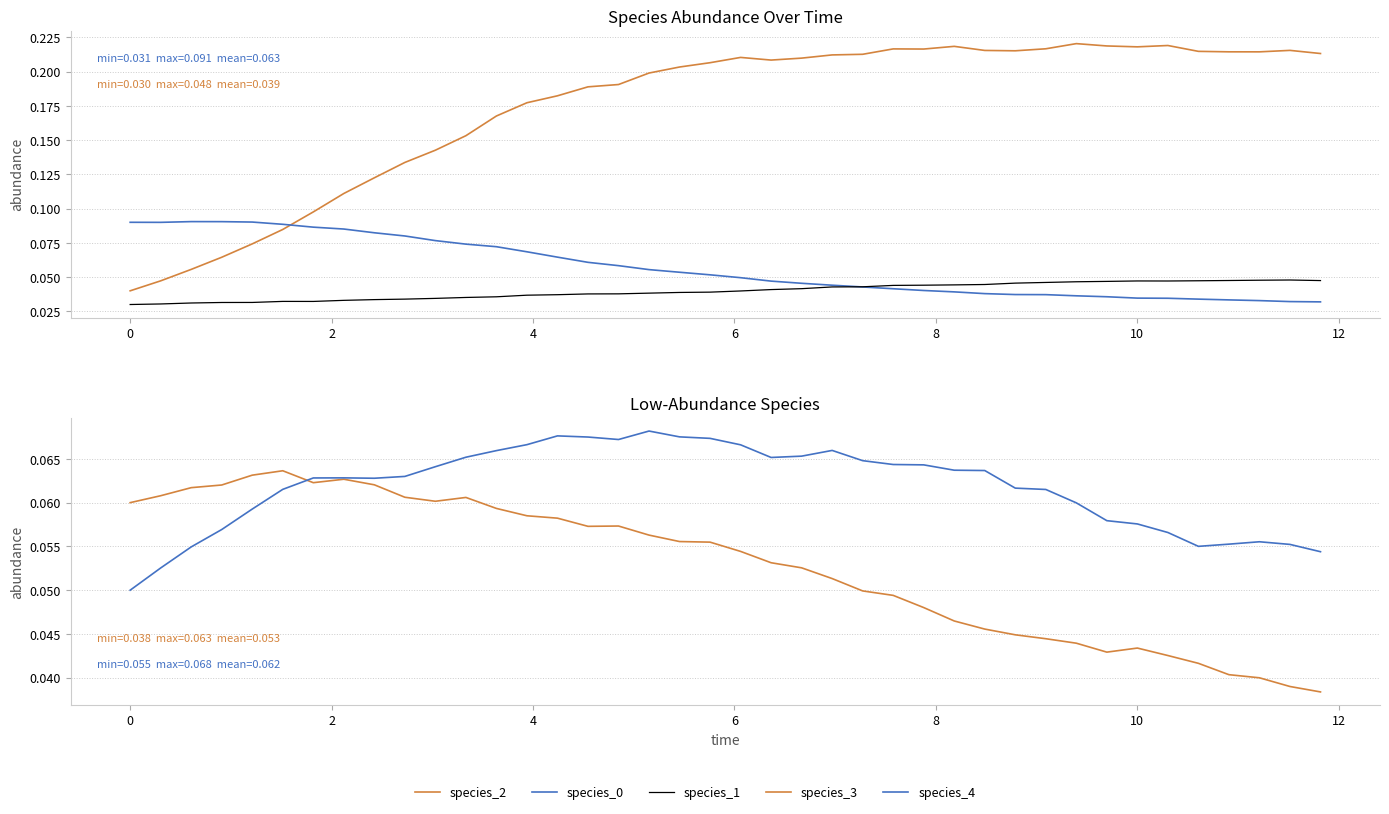

What is the value of the species_0 point at the 2nd from the left?

0.1